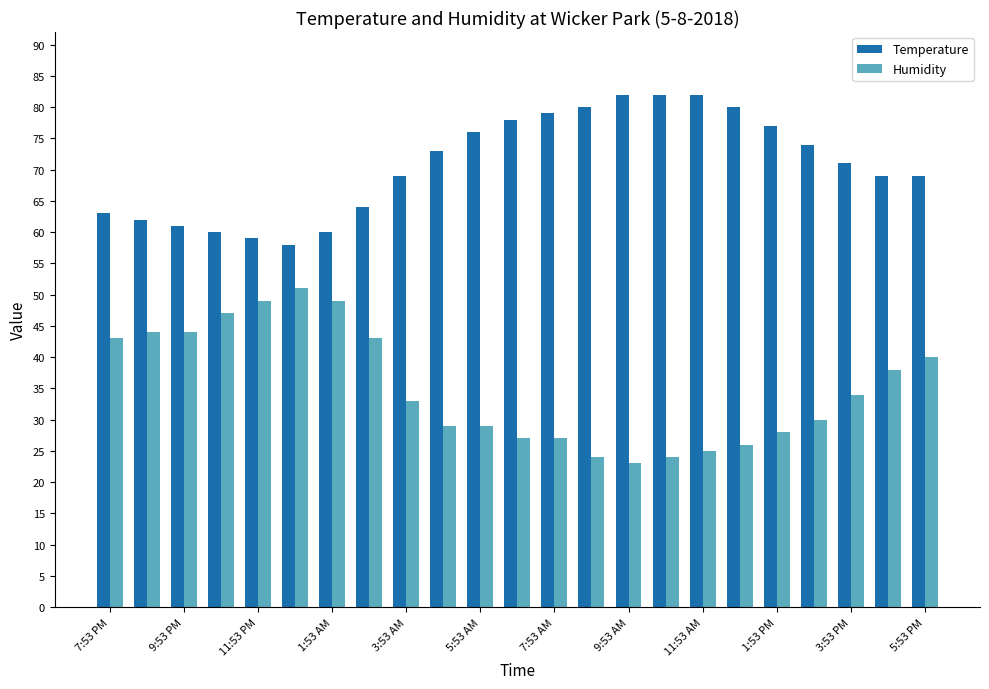

Which series has the largest total across all categories?

Temperature